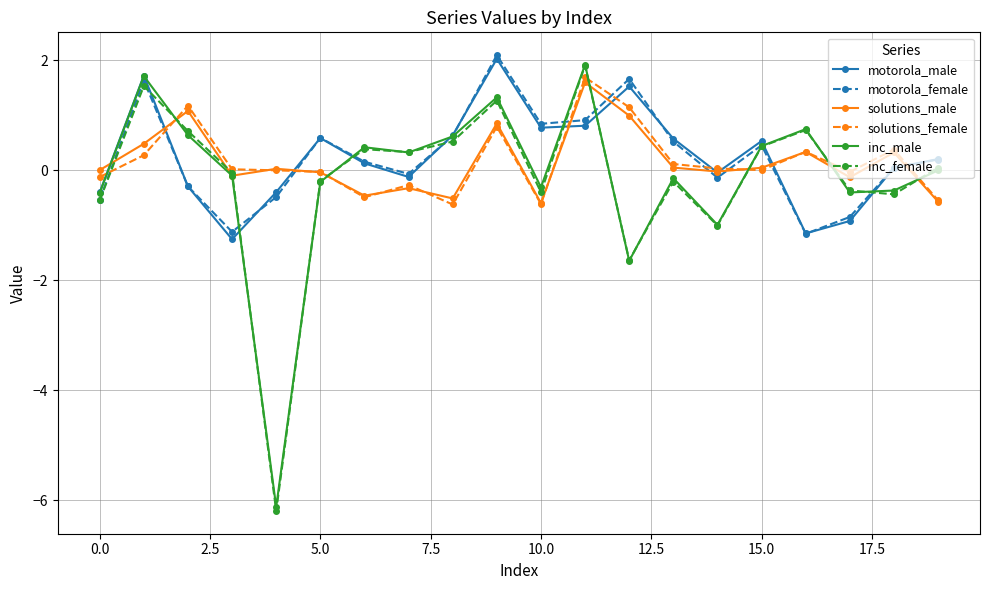

At how many categories does at least one series exceed -3?

20